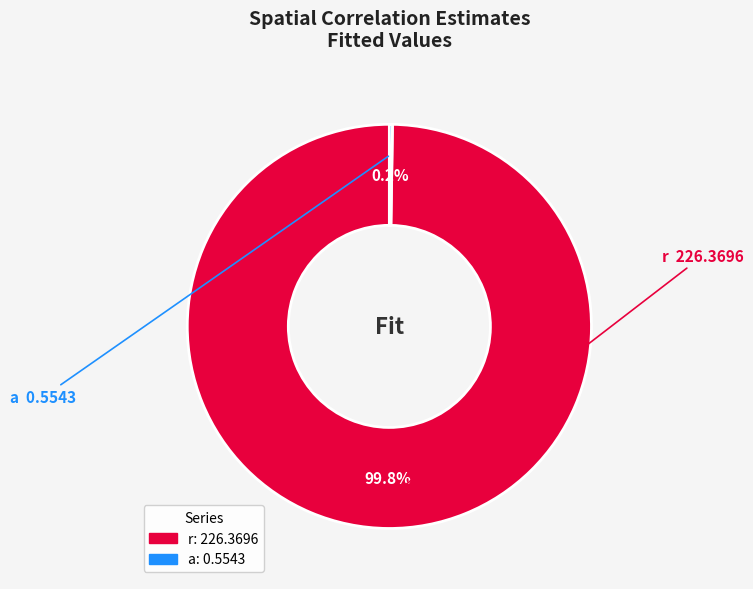

What is the change in value from r to a?

-225.8